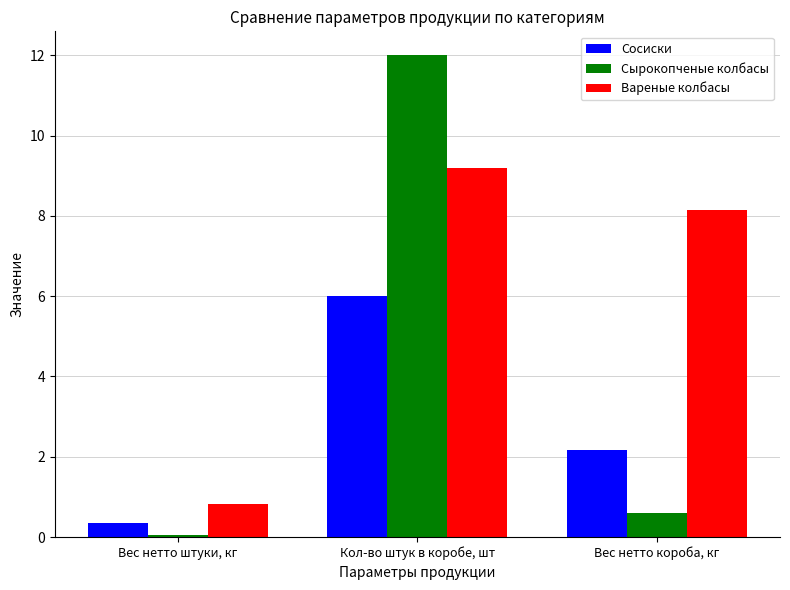

What is the total value across all series at Кол-во штук в коробе, шт?

27.2